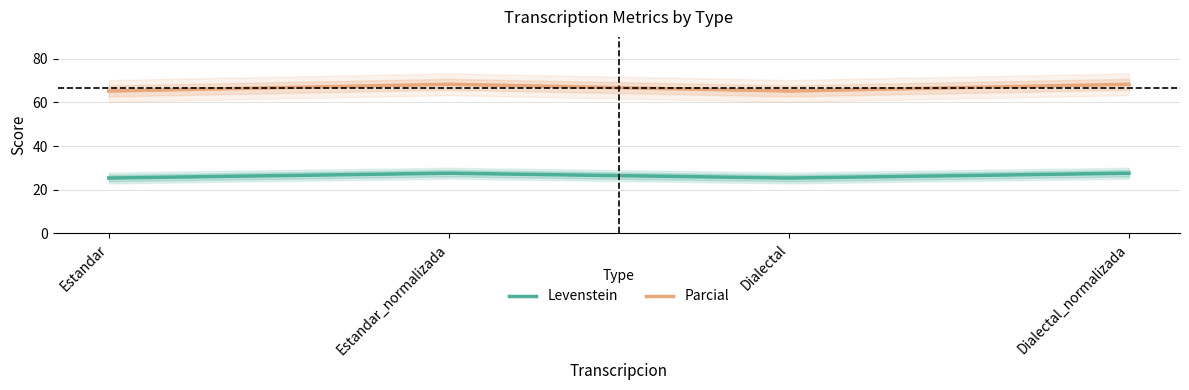

Rank the series by their maximum value, from highest to lowest.

Parcial, Levenstein